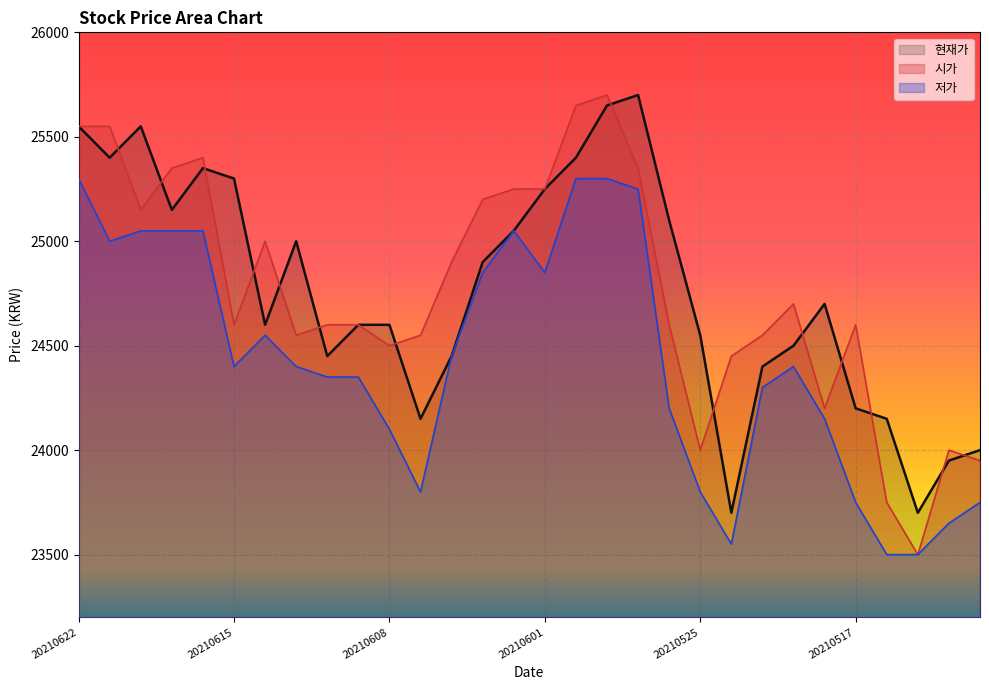

The value of 시가 at 20210602 is 33370. True or false?

False